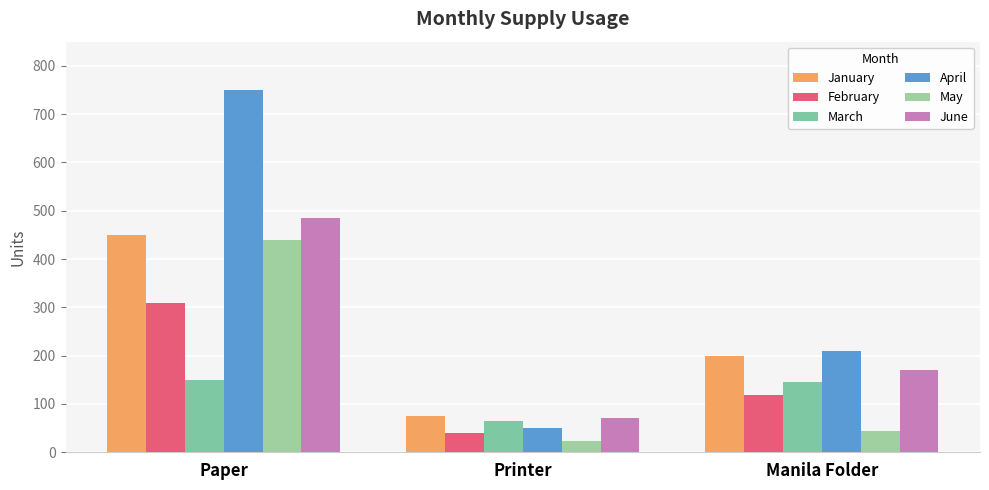

Are the bars grouped side by side (vs. stacked)?

Yes